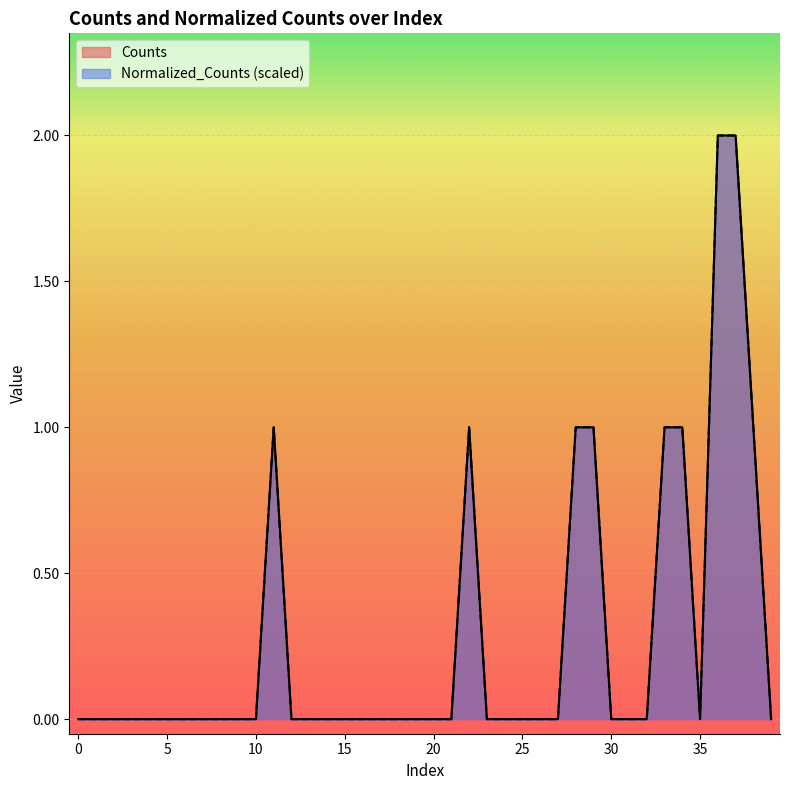

True or false: Normalized_Counts and Counts intersect in this chart.

False